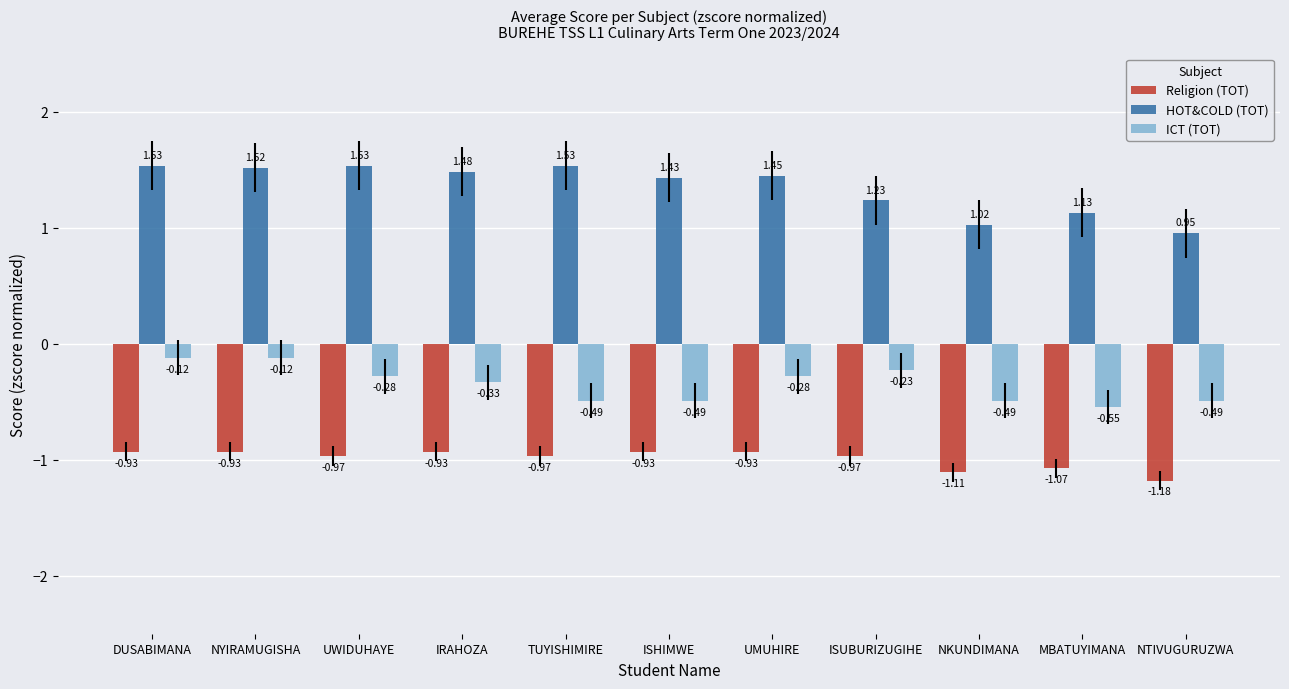

Which category has the lowest value across all series?

NTIVUGURUZWA